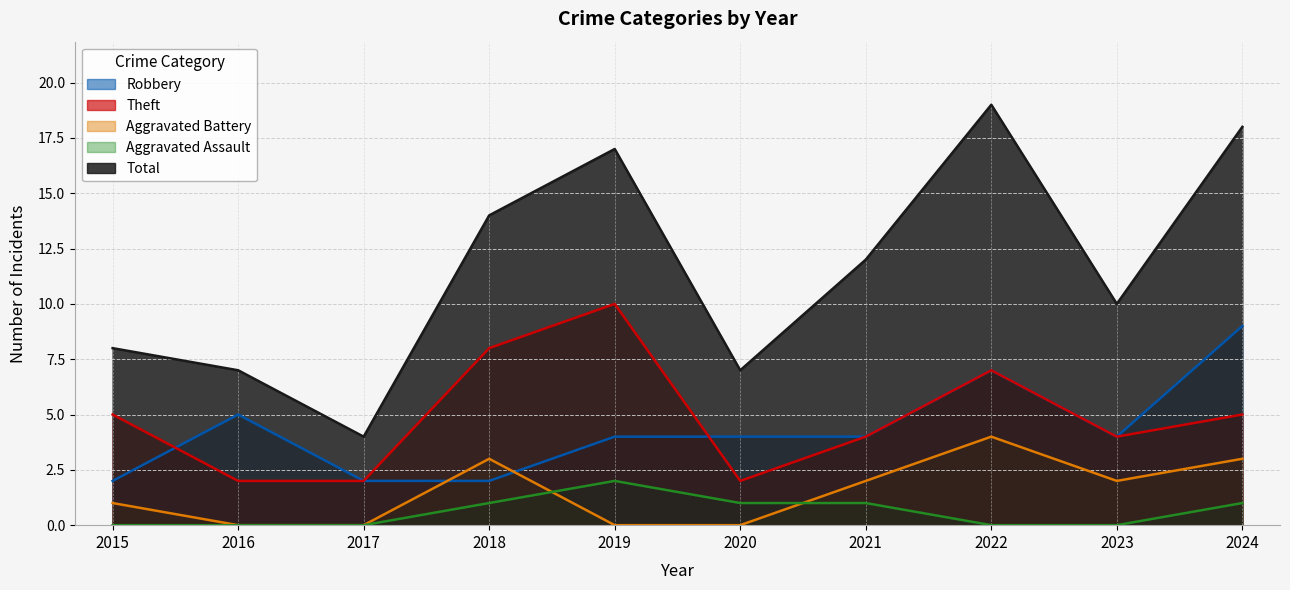

How many intersections are there between Aggravated Battery and Robbery?

2